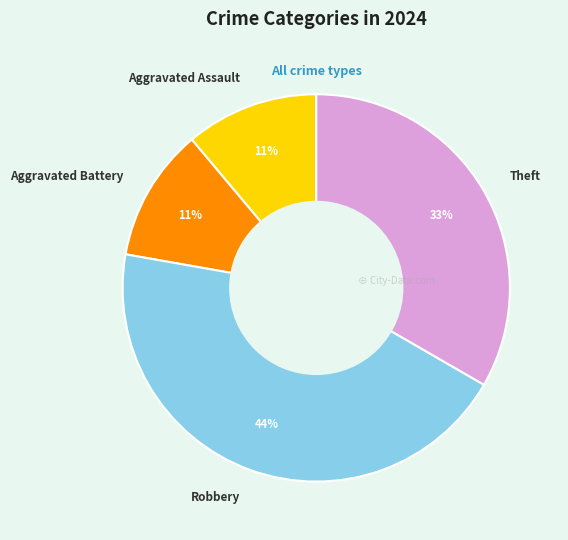

True or false: Robbery accounts for 56% of the total.

False